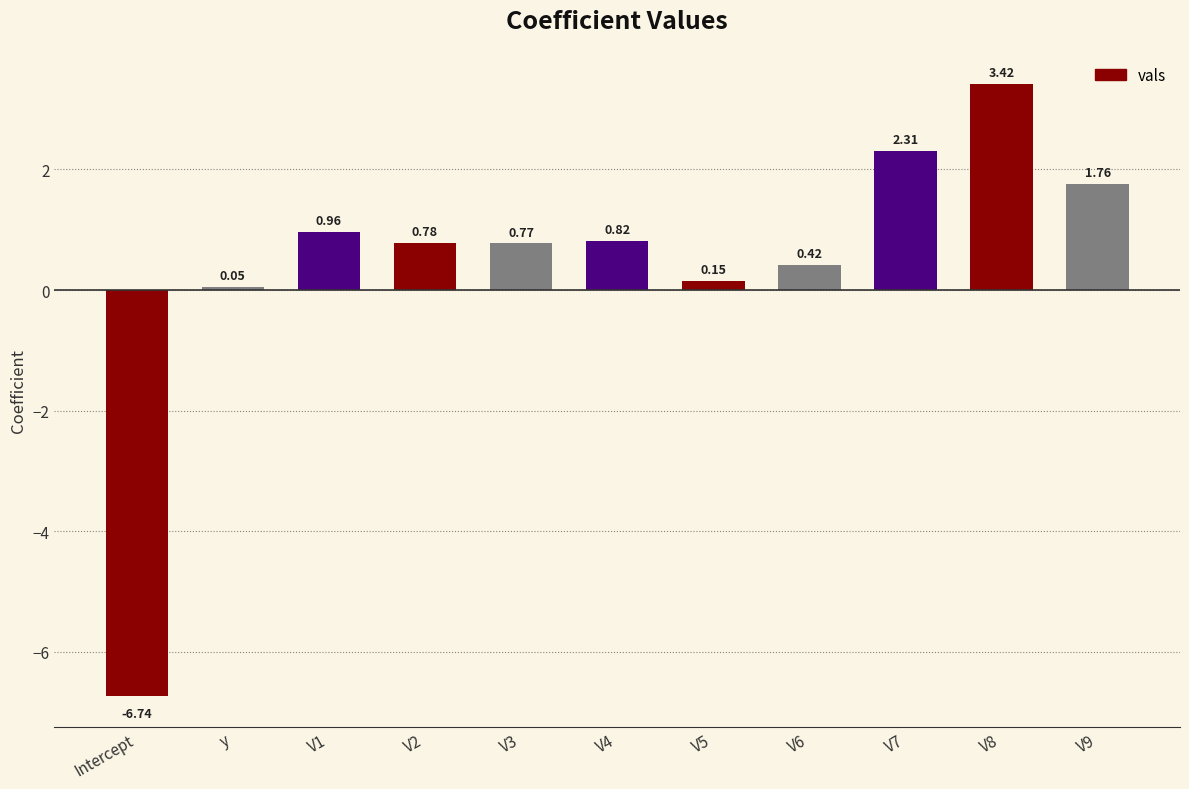

What is the change in value from V3 to V5?

-0.6